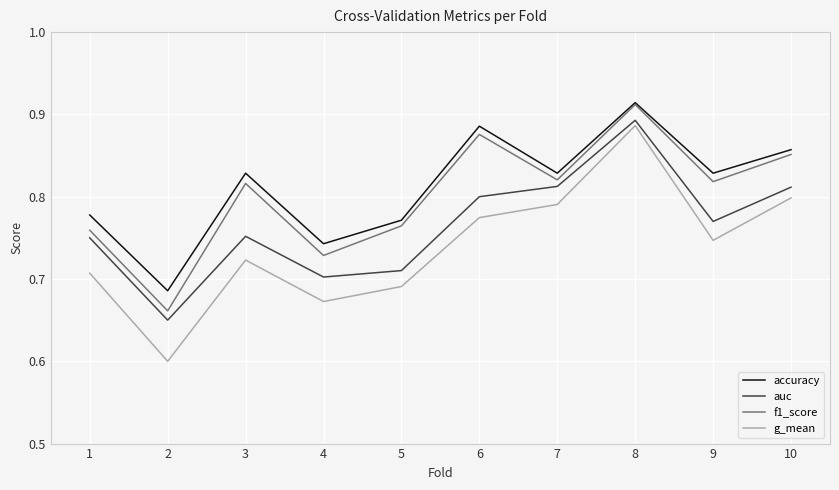

What is the difference between the second highest and second lowest values in the auc series?

0.1